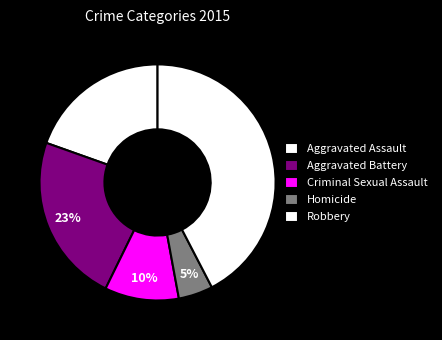

To the nearest percent, what is the combined percentage of Robbery and Aggravated Assault?

62%